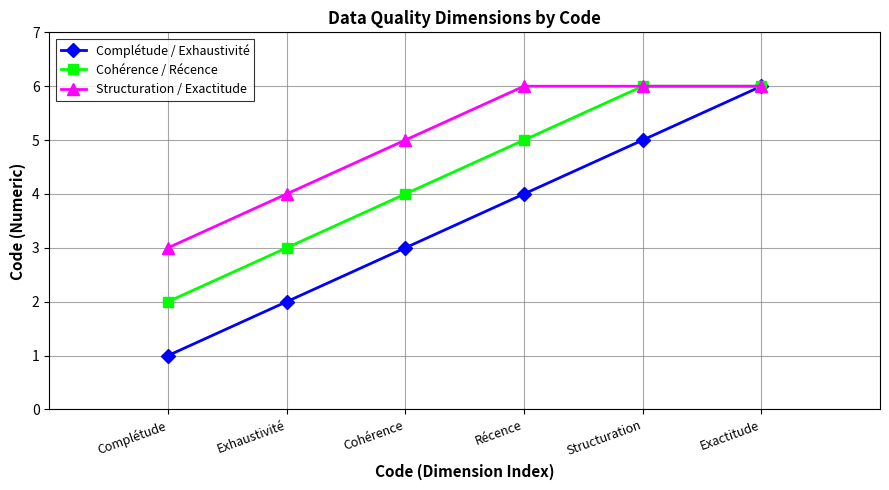

What are all the series names shown in the legend?

Complétude / Exhaustivité, Cohérence / Récence, Structuration / Exactitude